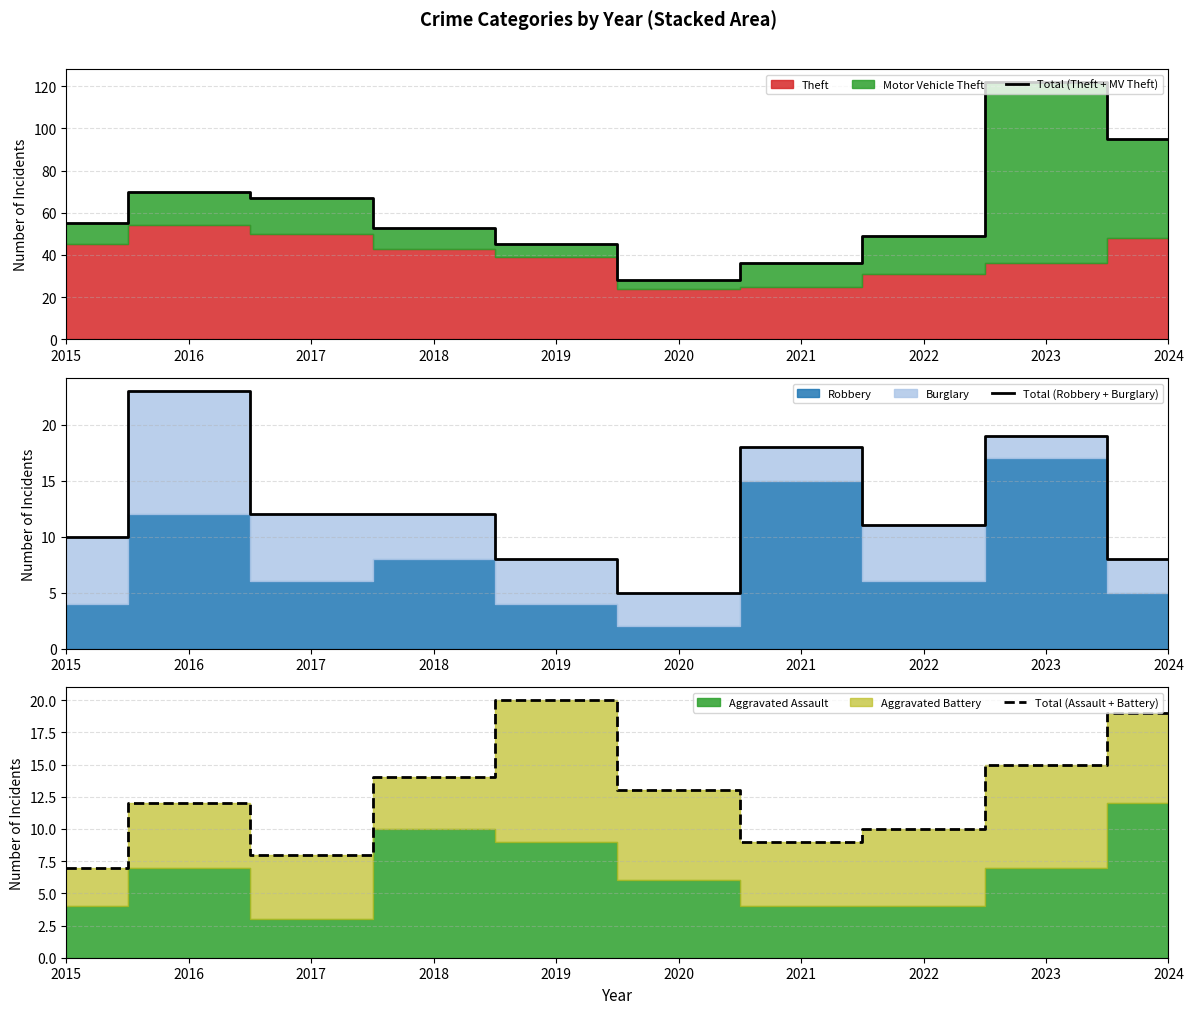

True or false: Total (Robbery + Burglary) has a value of 9 at 2023.

False